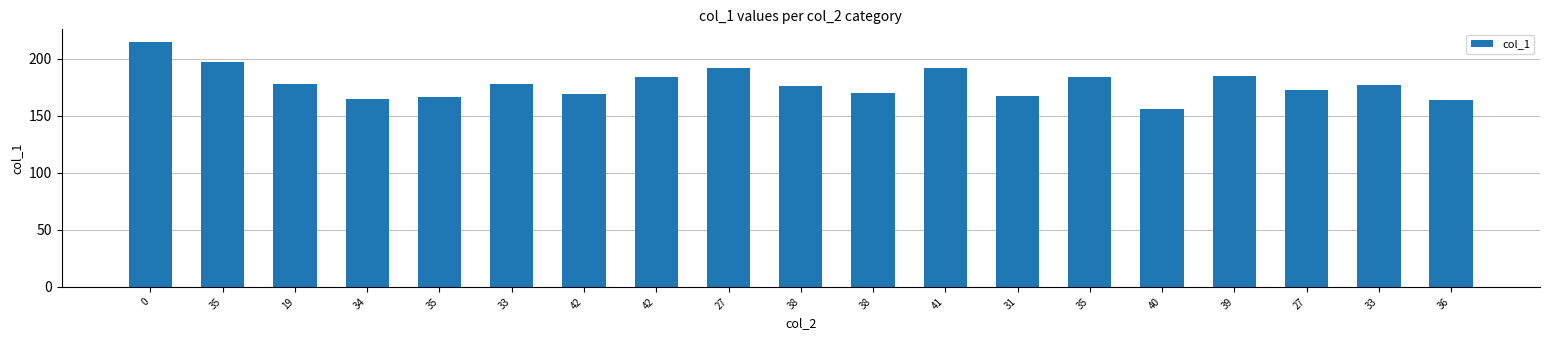

Does the chart contain any negative values?

No